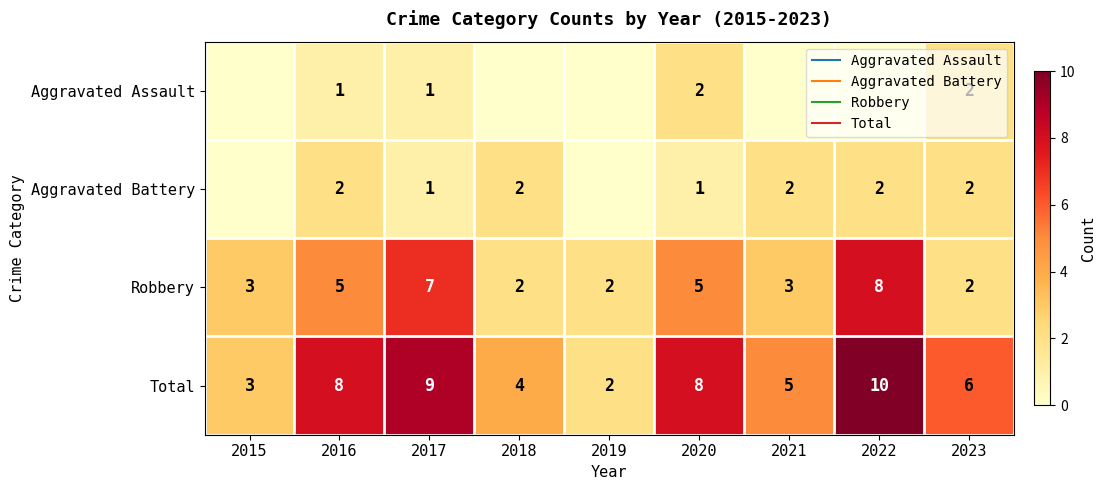

Rank the categories by Aggravated Assault value from highest to lowest.

2020, 2023, 2016, 2017, 2015, 2018, 2019, 2021, 2022